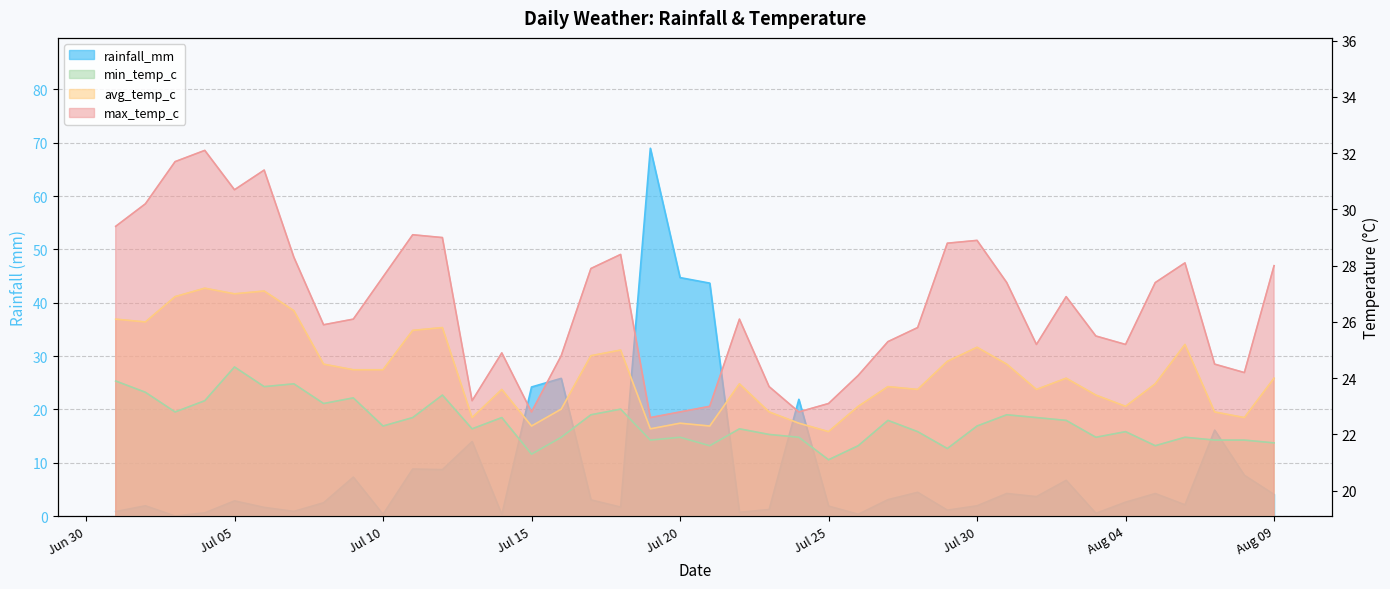

At which label does max_temp_c first exceed 26?

2024-07-01